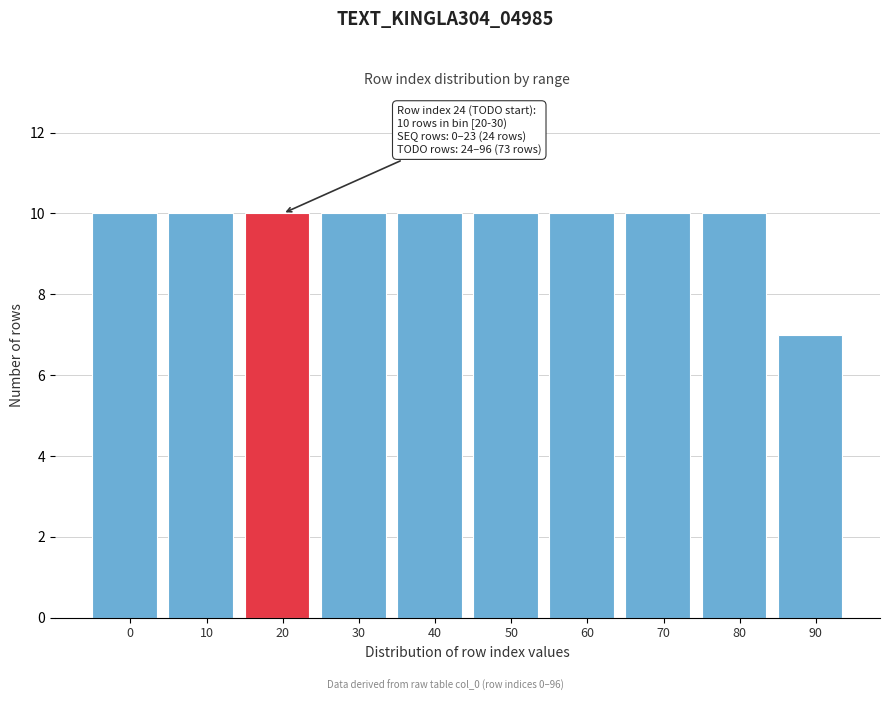

Reading right to left, list all the values displayed in this chart.

7	10	10	10	10	10	10	10	10	10